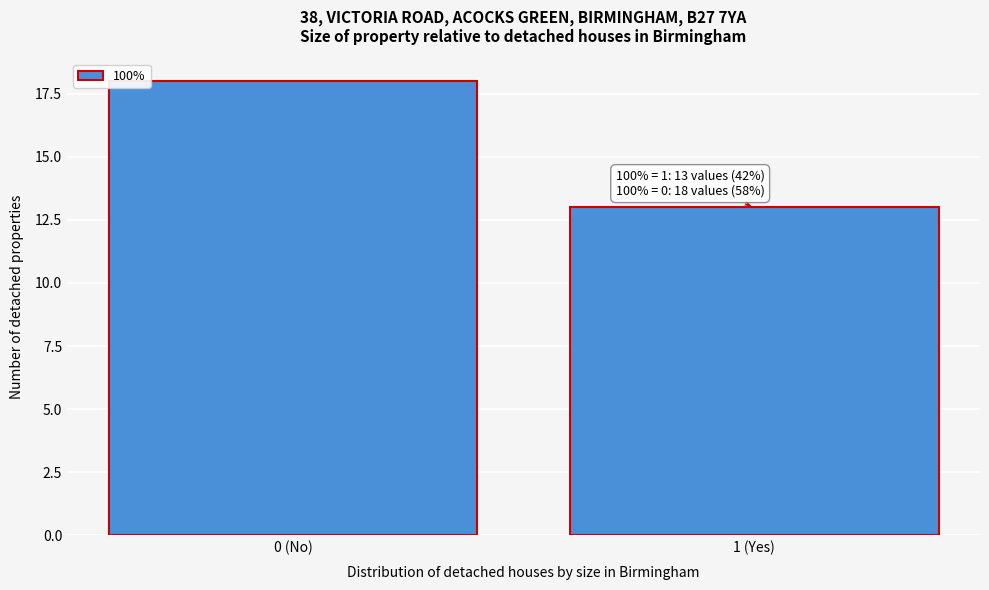

Reading left to right, what are all the values shown in this chart?

0 (No)=18	1 (Yes)=13